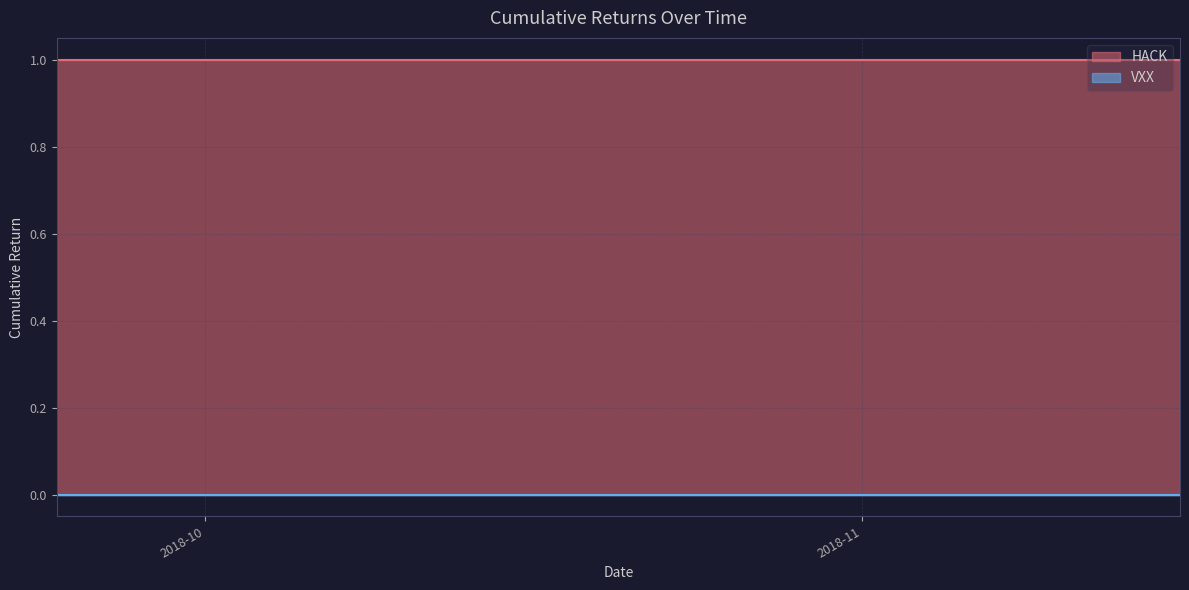

True or false: HACK and VXX cross at least once.

False